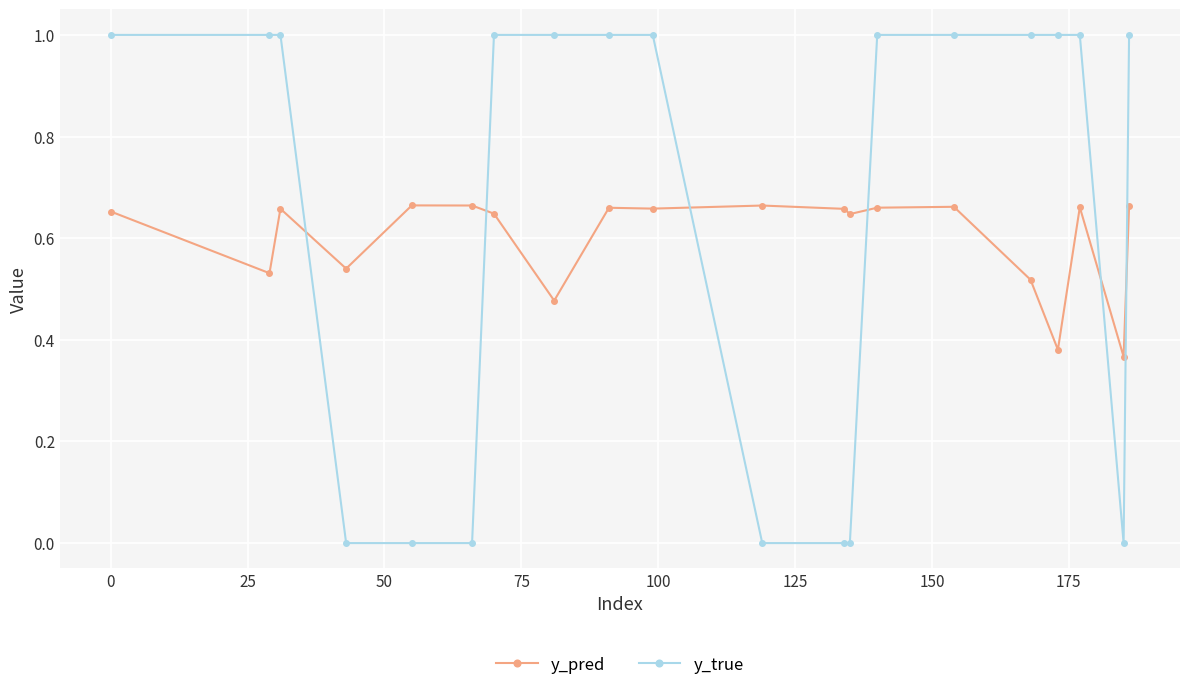

How many series are shown in this chart?

2